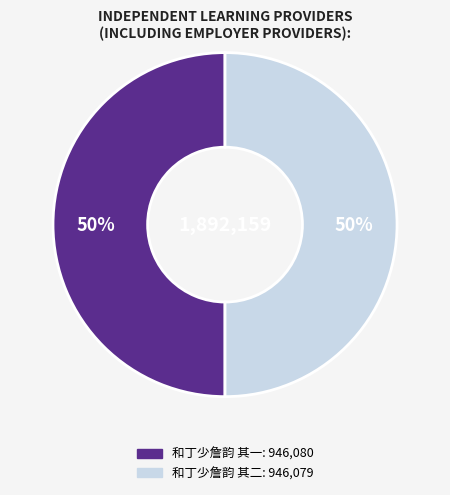

What is the ratio of the value at 和丁少詹韵 其二 to the value at 和丁少詹韵 其一?

1.0